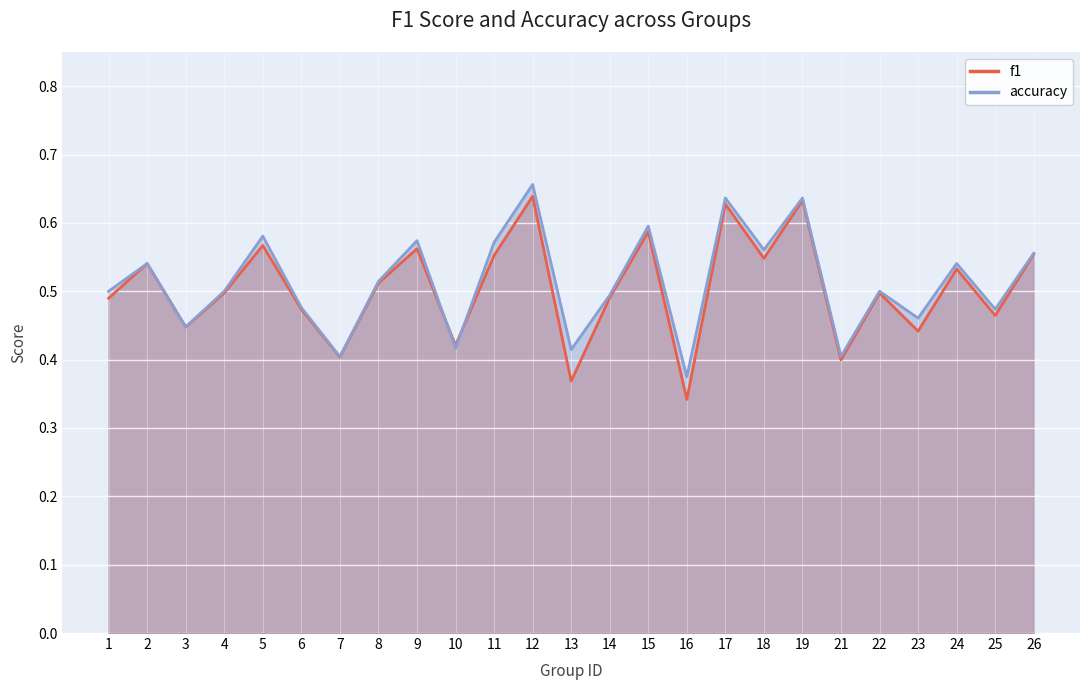

What is the value of the accuracy point at the 20th from the left?

0.4